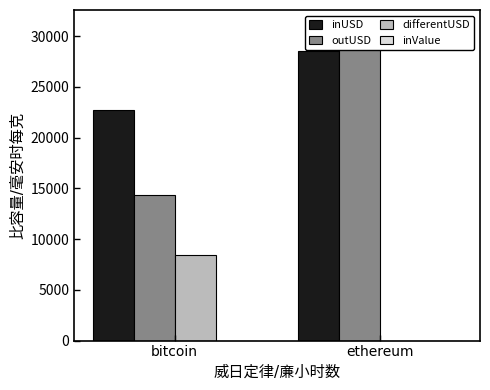

Which series has the widest spread of values?

outUSD